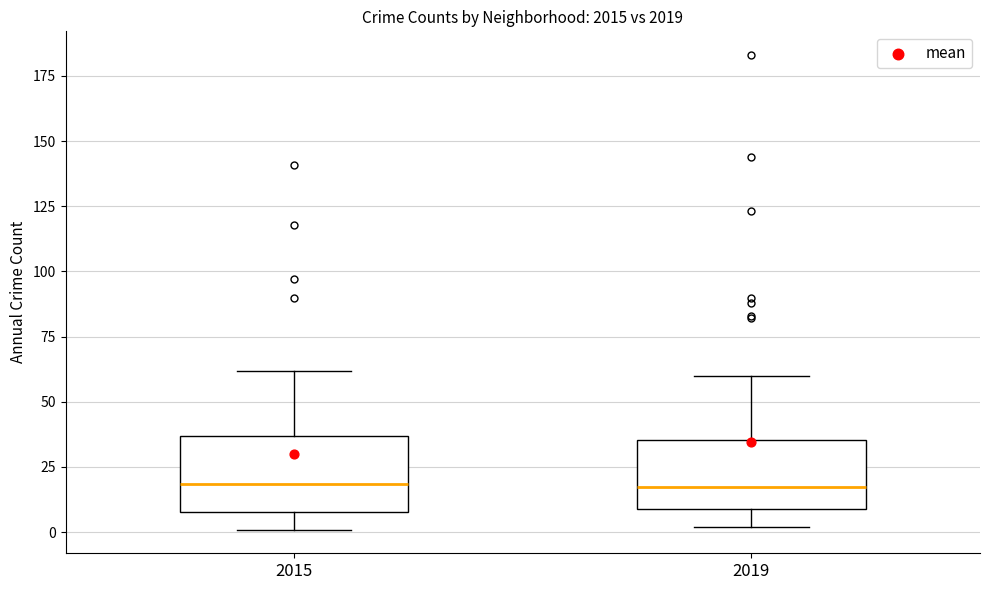

Where is the lower edge of the box at x = 2015 on the y-axis? The values are not printed on the chart, so give them approximately, as read against the axis.

10